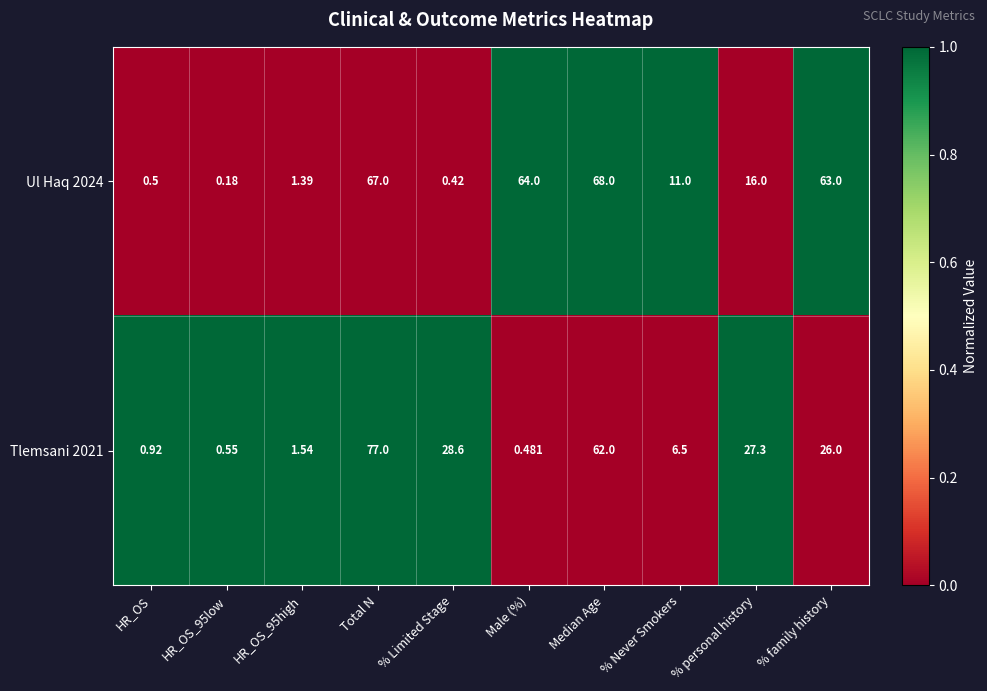

Is the value of Ul Haq 2024 at % Limited Stage greater than the value of Tlemsani 2021 at Total N?

No